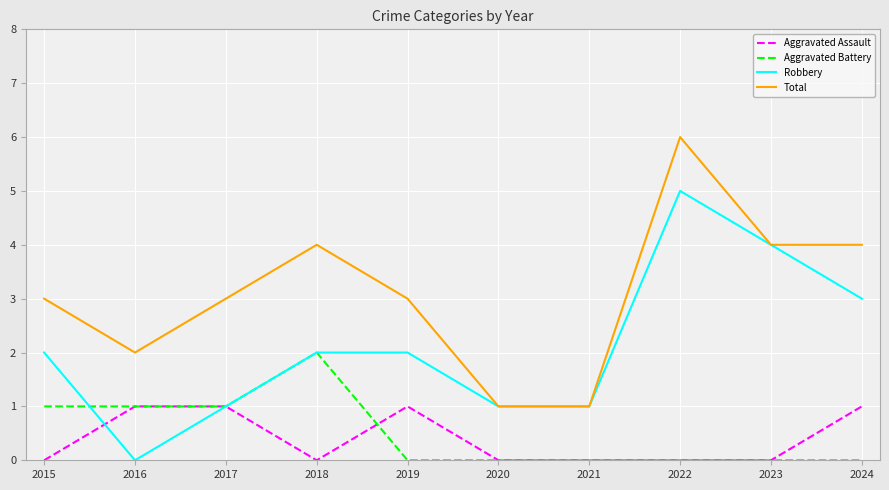

Is this an area chart (filled region under the line)?

No